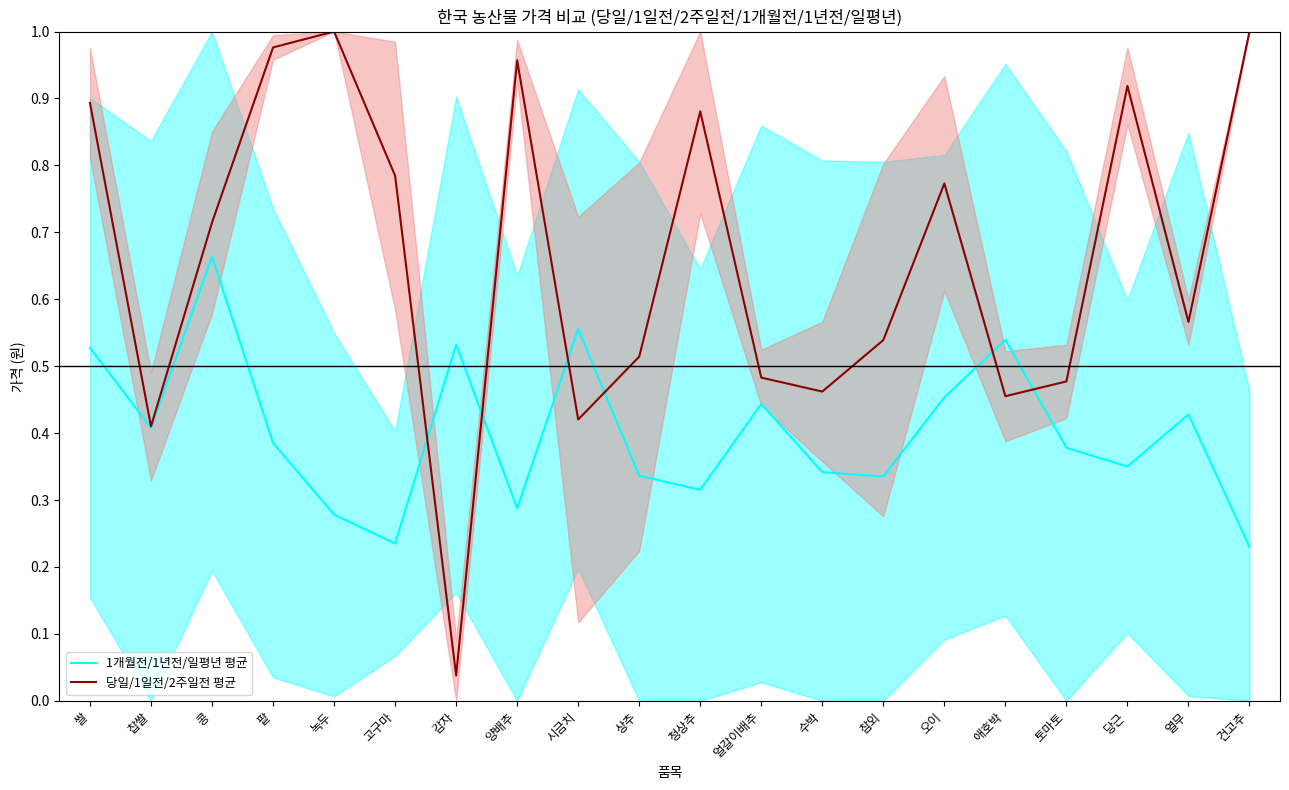

At how many categories does at least one series exceed 0?

20